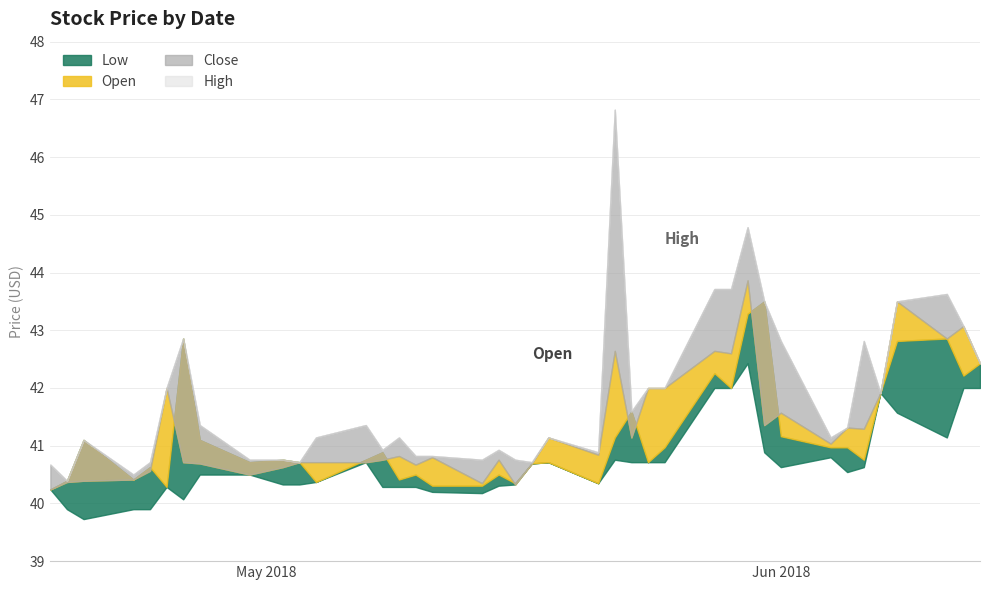

What is the sum of all Low values?

1627.8